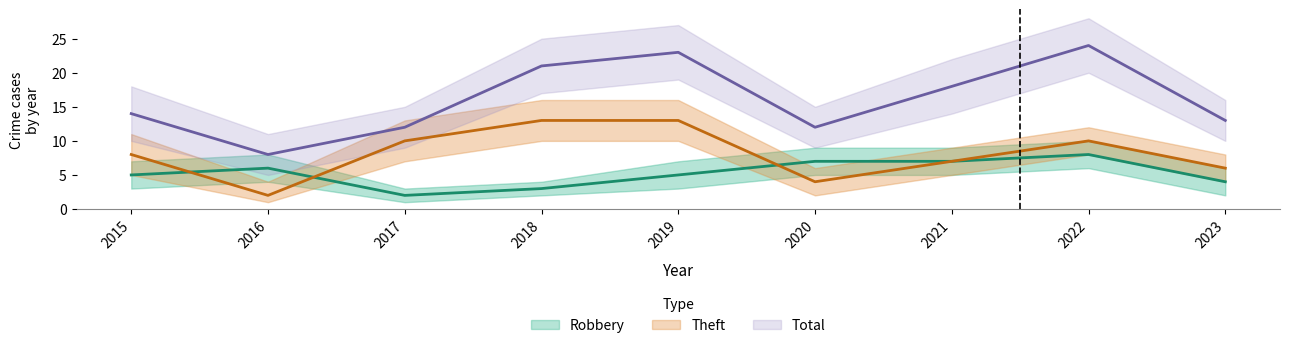

Where does the Theft series first go above 8?

2017